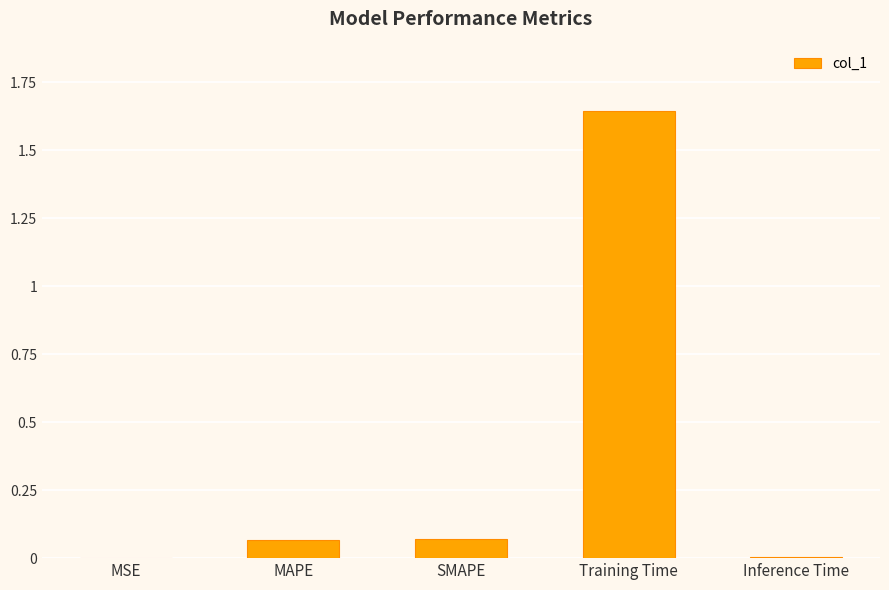

What is the sum of all values?

1.8